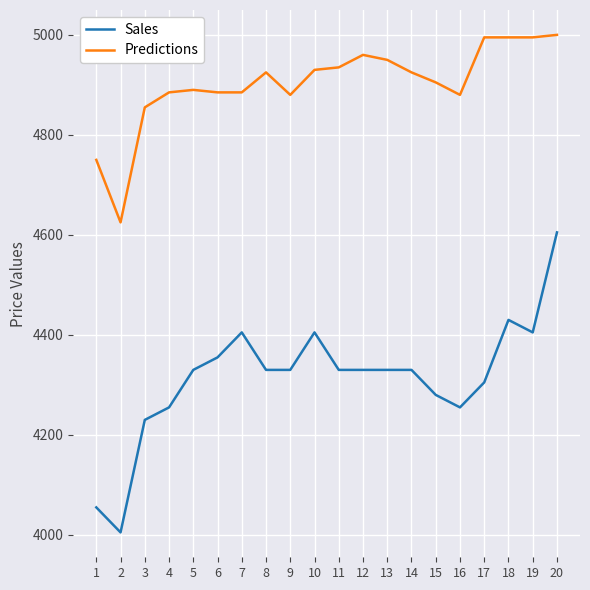

What is the lowest value of the Predictions series?

4625